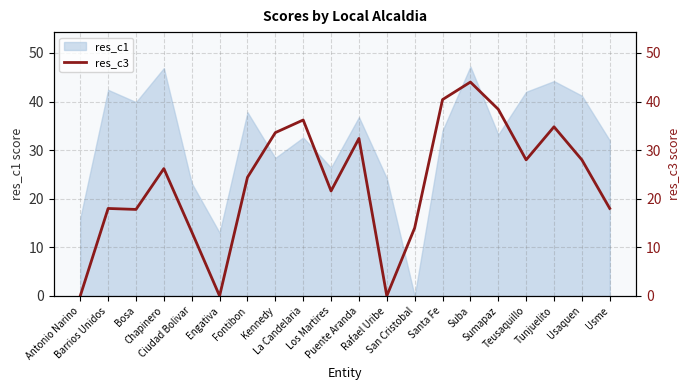

Rank the categories by value from lowest to highest.

Antonio Narino, Engativa, Rafael Uribe, Ciudad Bolivar, San Cristobal, Bosa, Barrios Unidos, Usme, Los Martires, Fontibon, Chapinero, Teusaquillo, Usaquen, Puente Aranda, Kennedy, Tunjuelito, La Candelaria, Sumapaz, Santa Fe, Suba